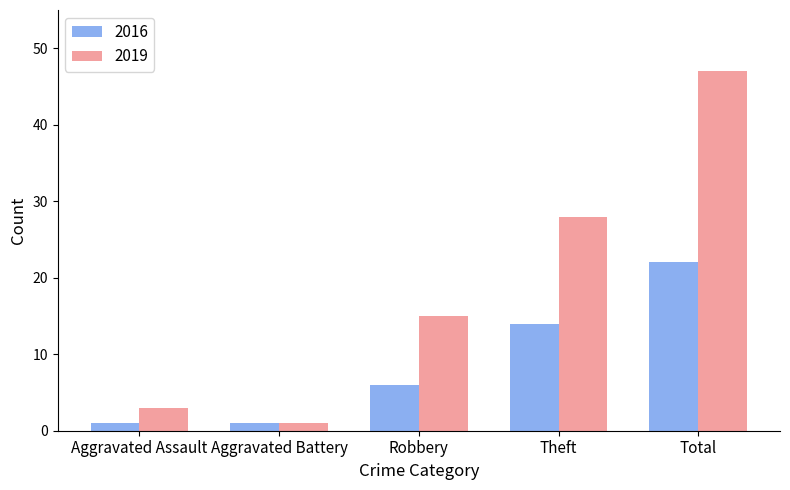

What is the difference between the 2016 values at Total and Robbery?

16